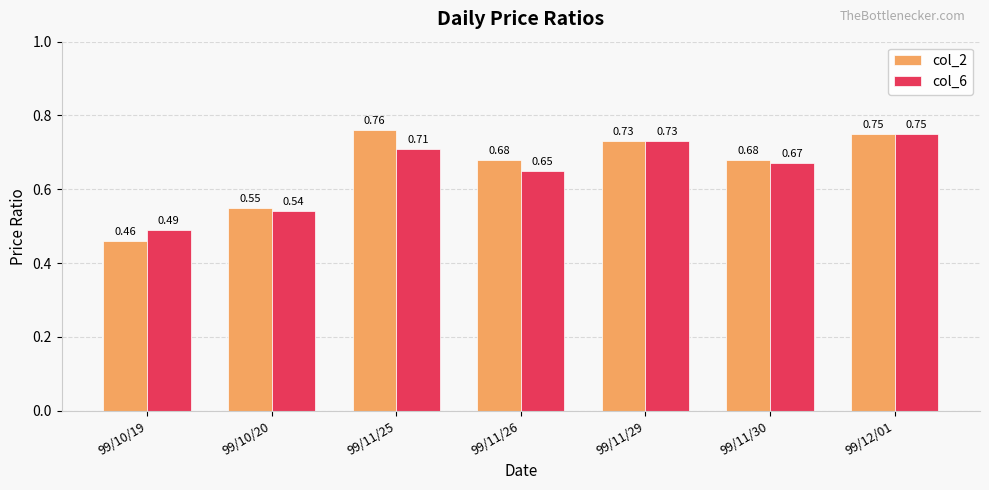

How many groups of bars are there?

7